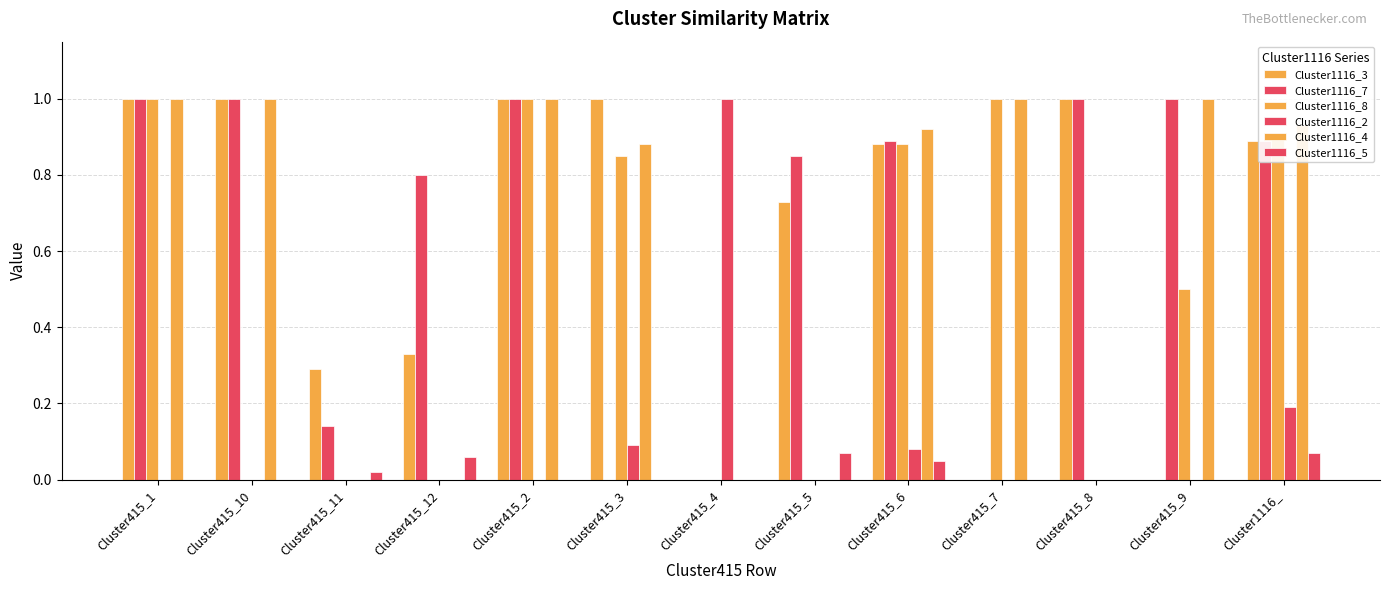

Which has a higher value, Cluster415_6 or Cluster415_9?

Cluster415_6